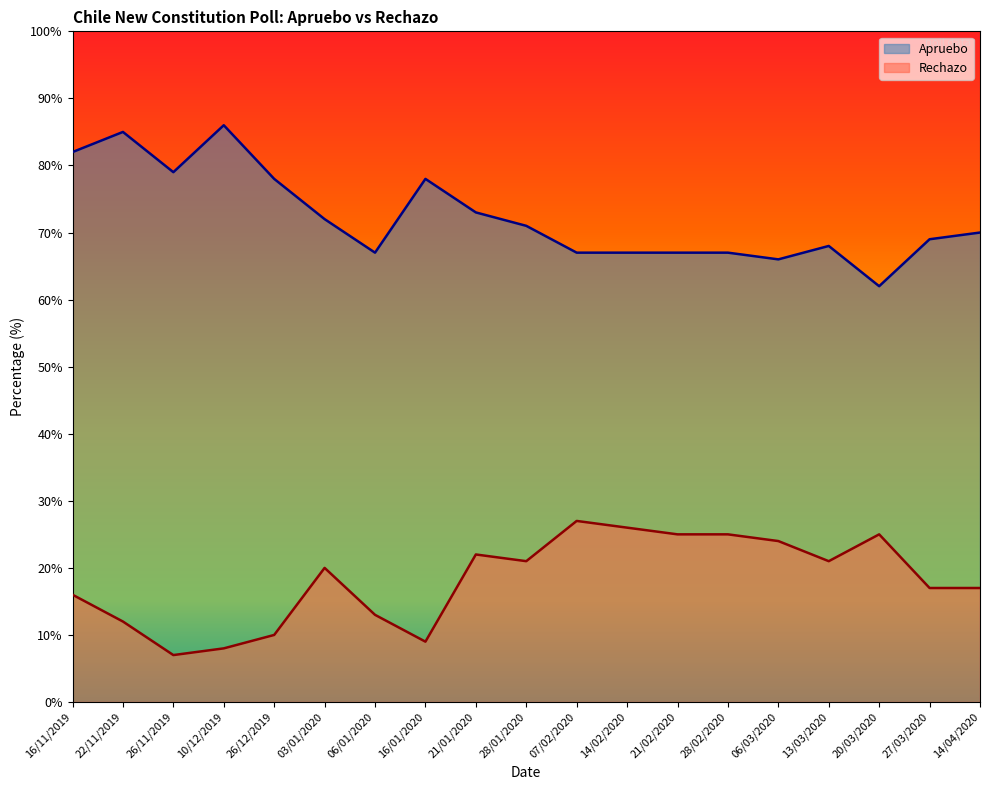

Rank the series by their average value, from lowest to highest.

Rechazo, Apruebo